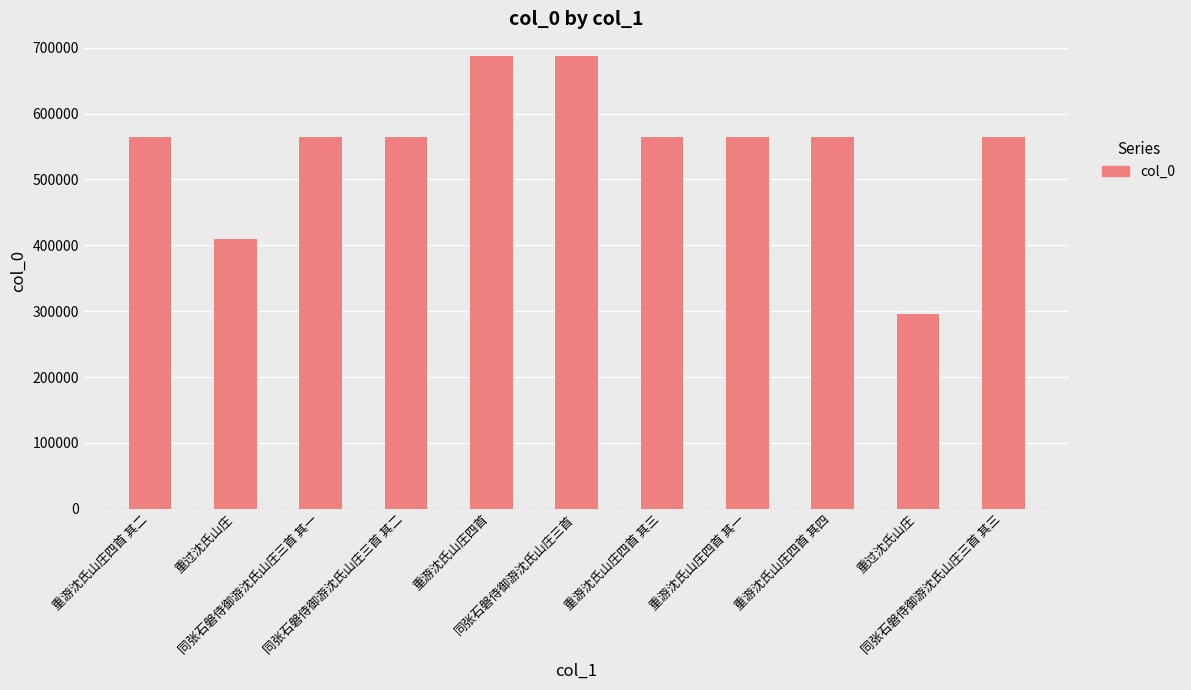

What is the average value?

548420